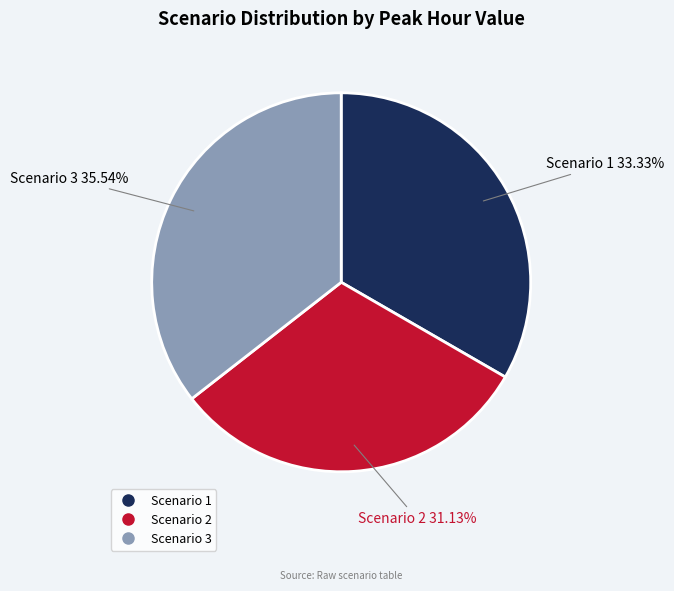

To the nearest percent, what is the combined percentage of Scenario 1 and Scenario 3?

69%